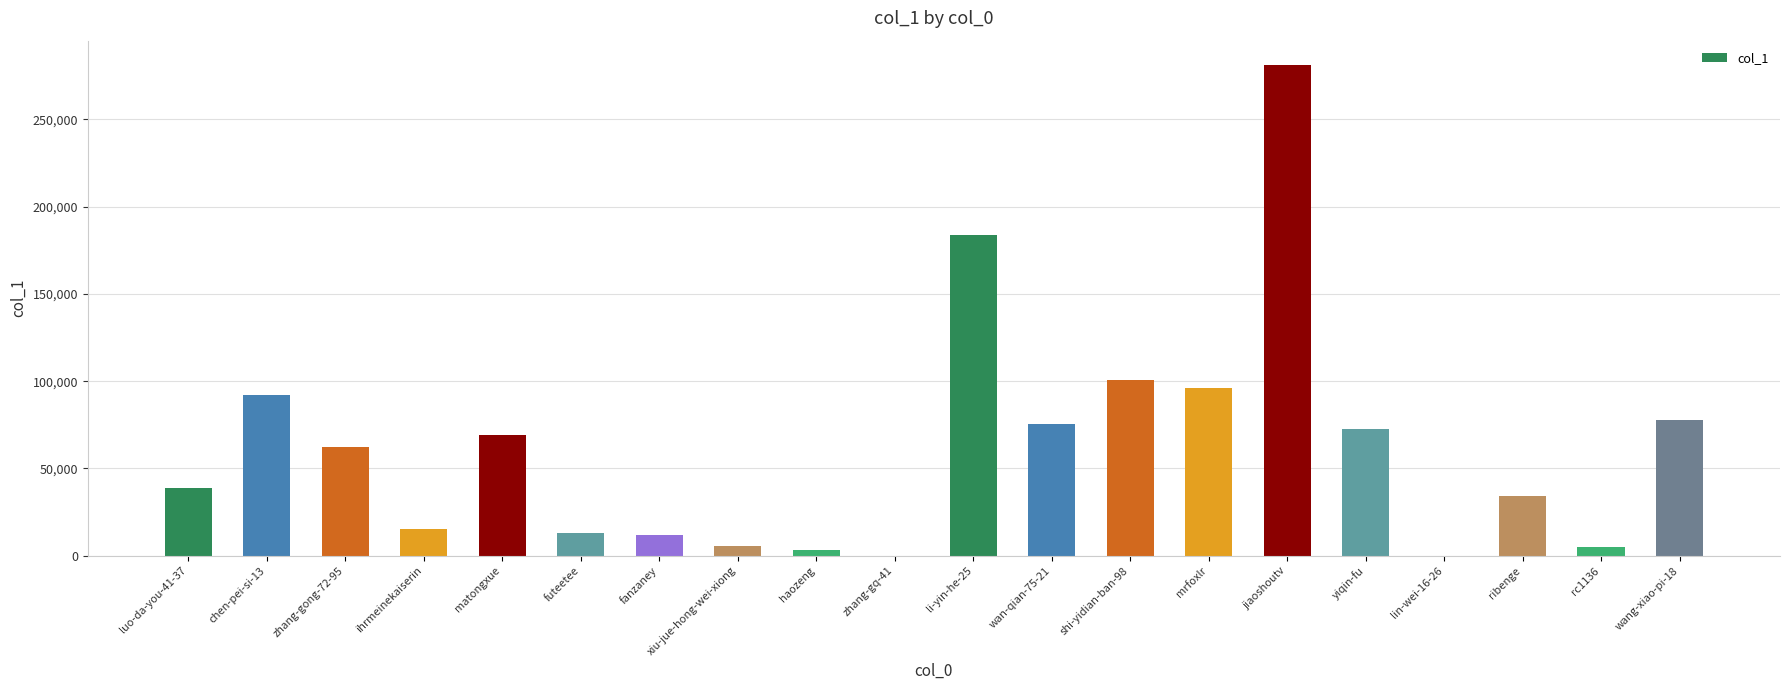

How many distinct data groups are displayed?

1